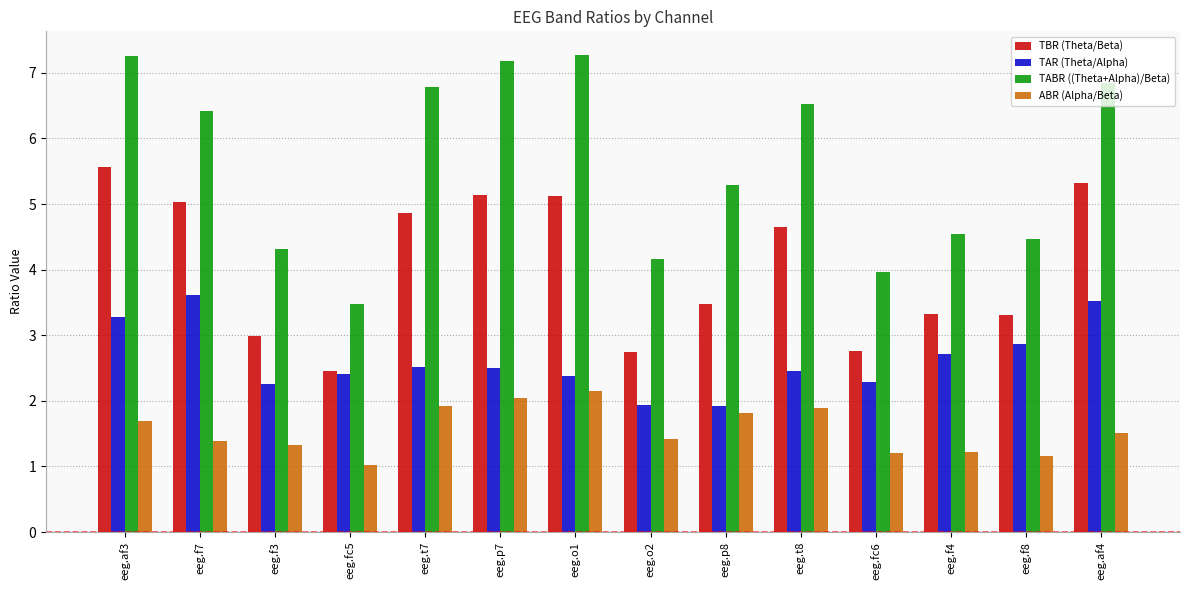

What is the value of the ABR (Alpha/Beta) bar at the 2nd from the left?

1.4